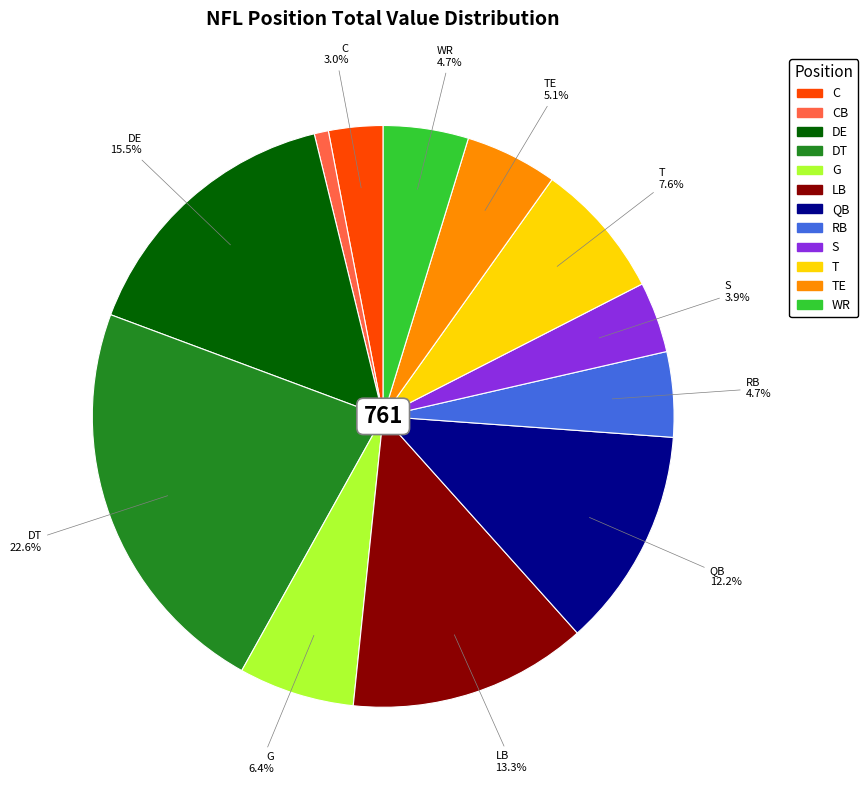

Is WR the majority of the pie?

No